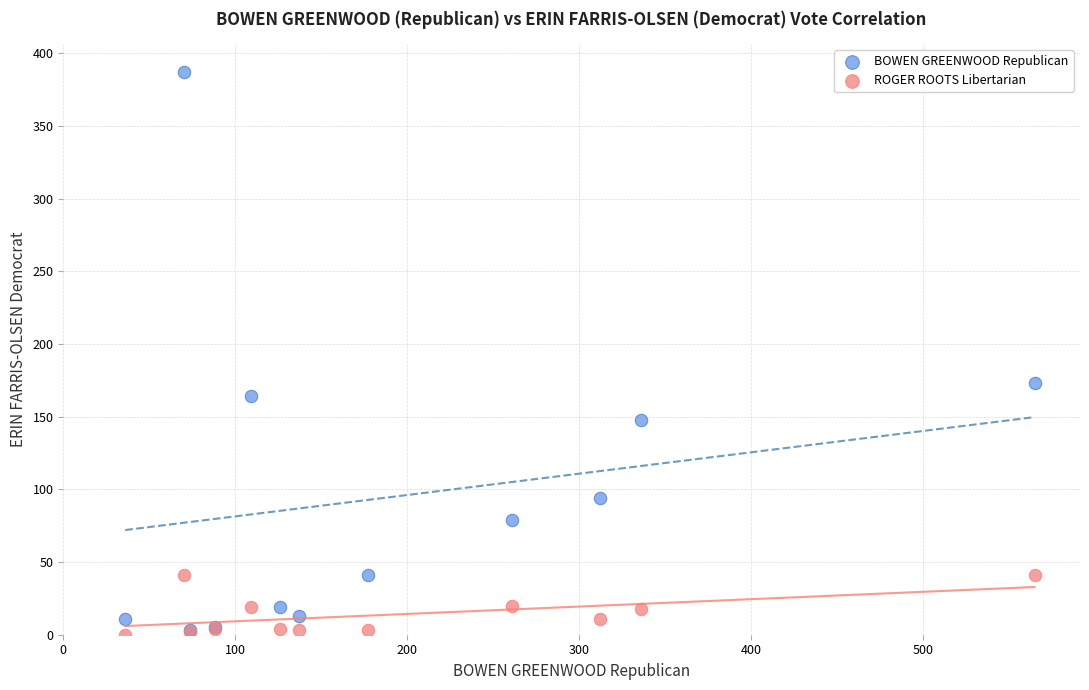

Which series has the widest spread of Y values?

BOWEN GREENWOOD Republican